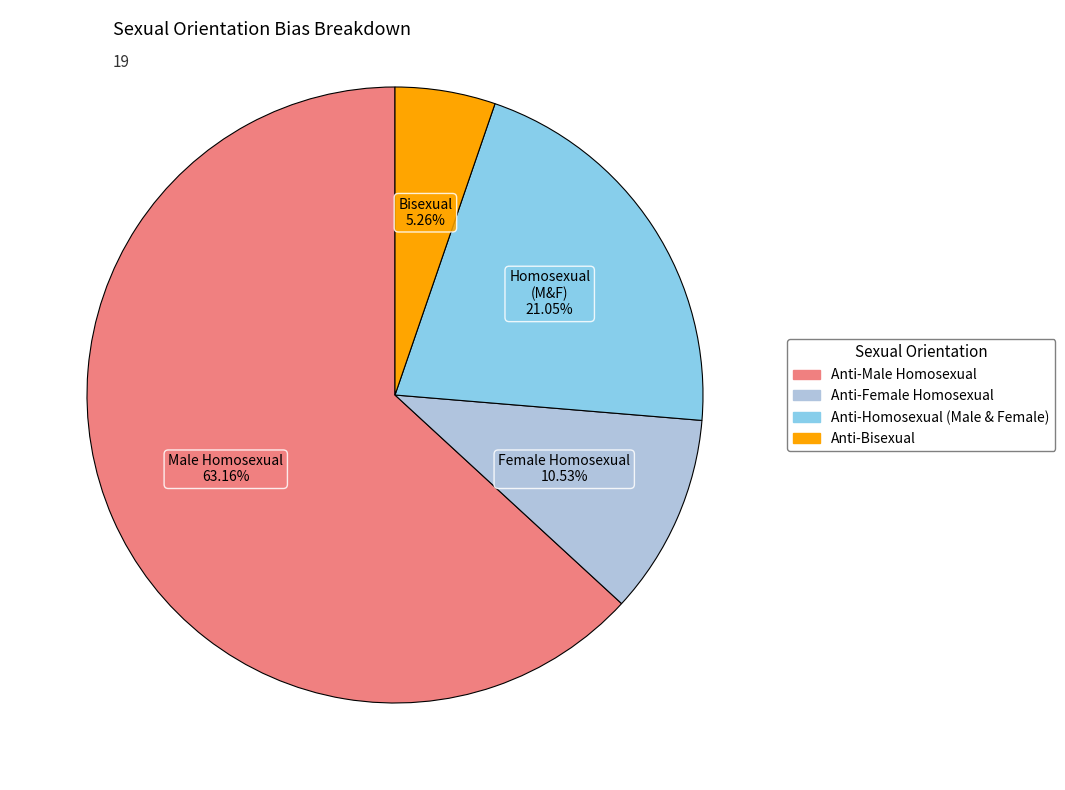

To the nearest percent, what is the difference between the Anti-Female Homosexual and Anti-Homosexual (Male & Female) slice percentages?

11%